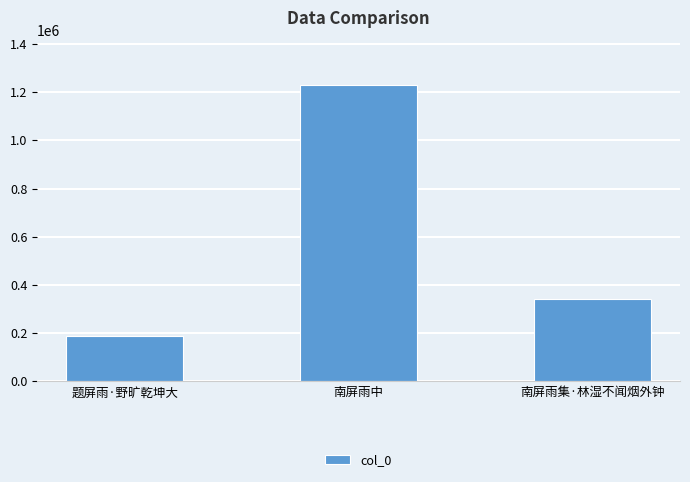

What is the label of the 2nd bar from the right?

南屏雨中